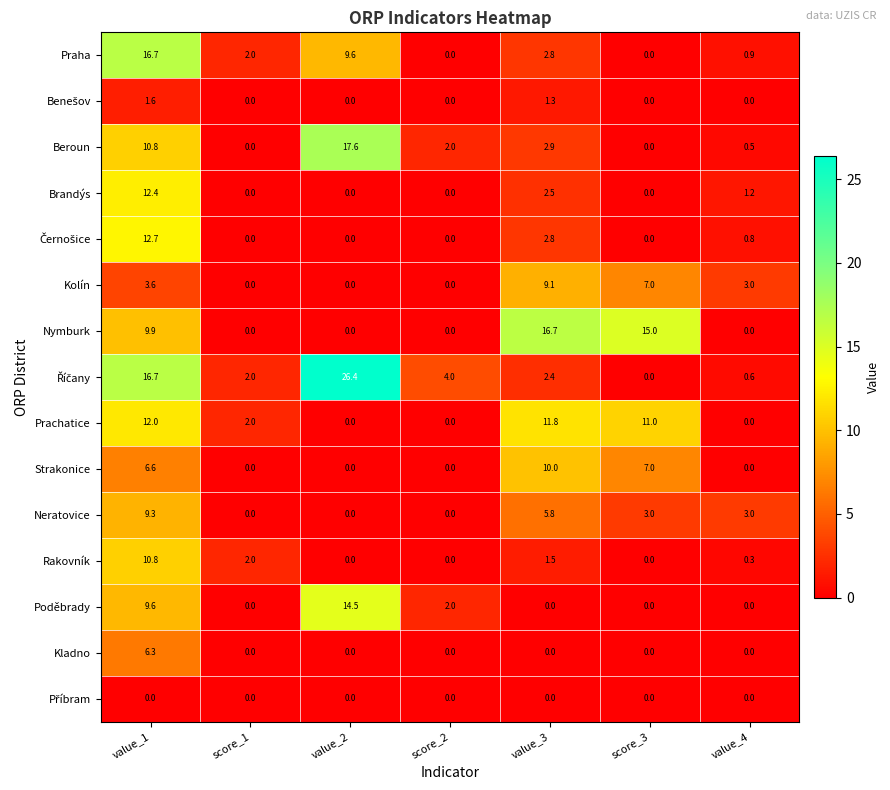

At which label does Praha first exceed 2?

value_1